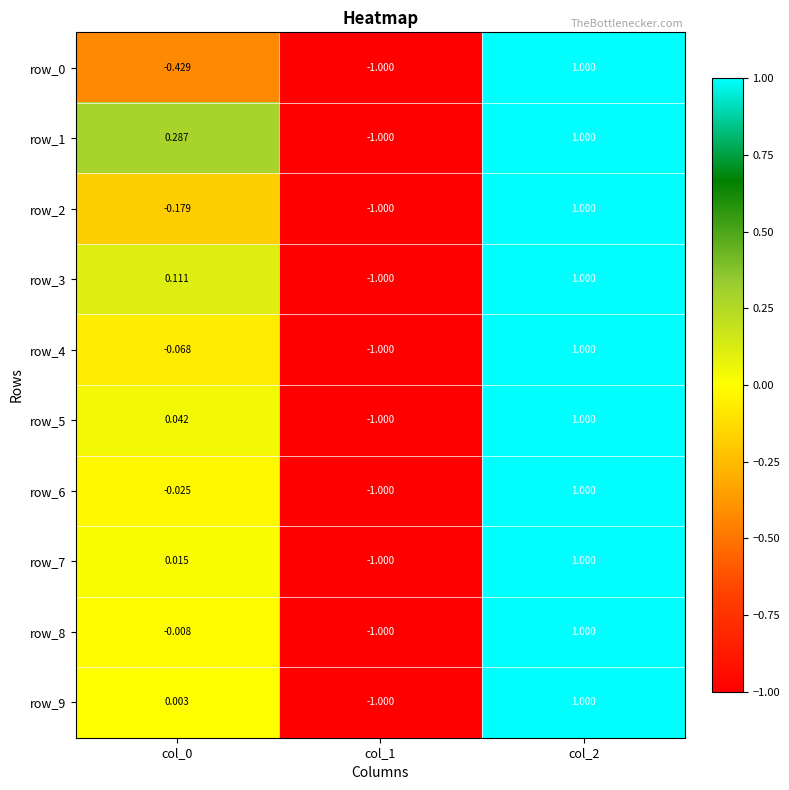

How many distinct data groups are displayed?

10